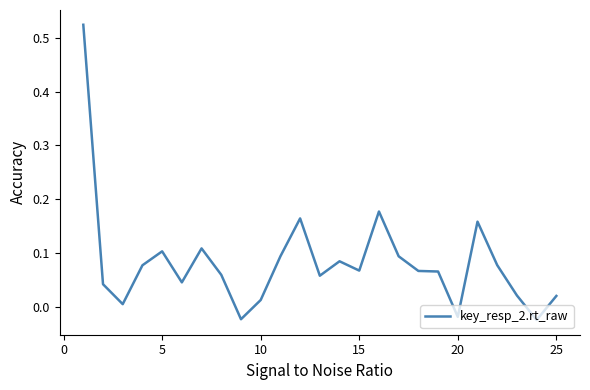

Where is the first local maximum?

5